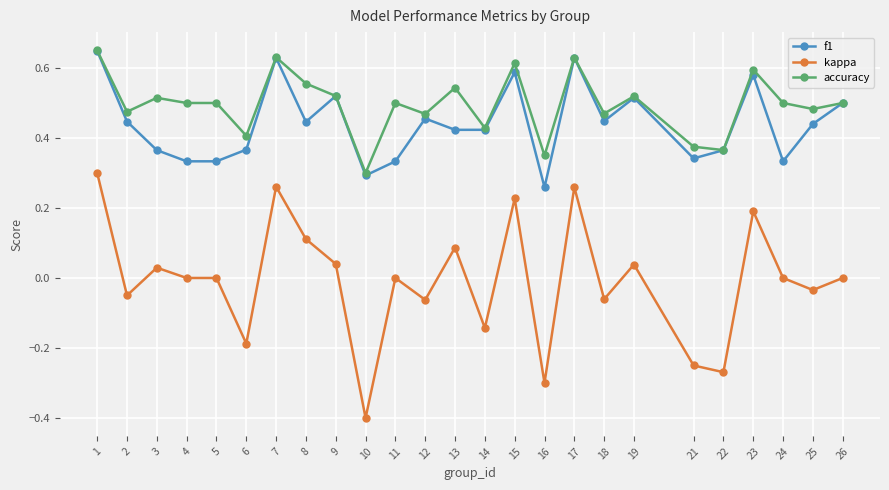

How many interior local peaks does the f1 series have?

7